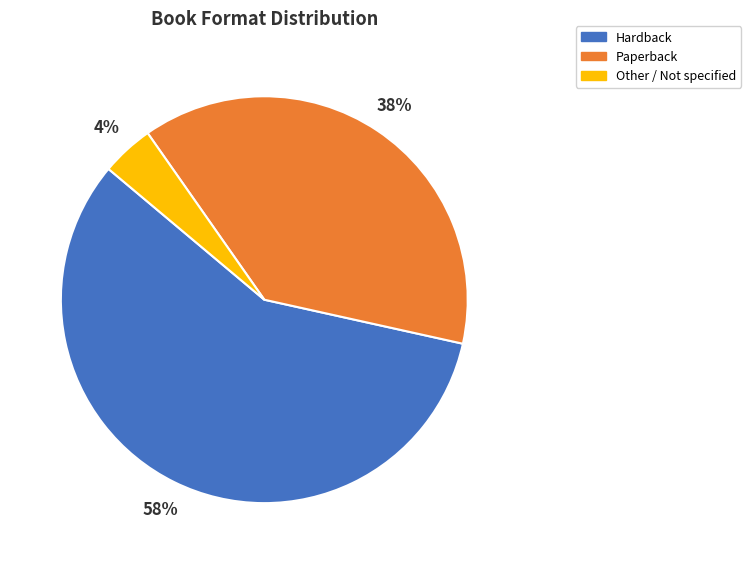

How many slices are in this pie chart?

3